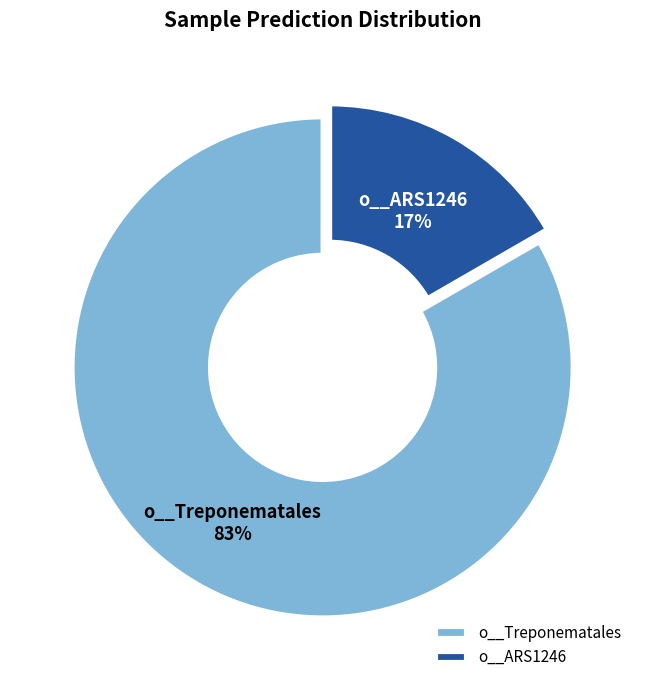

Rank the categories by value from highest to lowest.

o__Treponematales, o__ARS1246